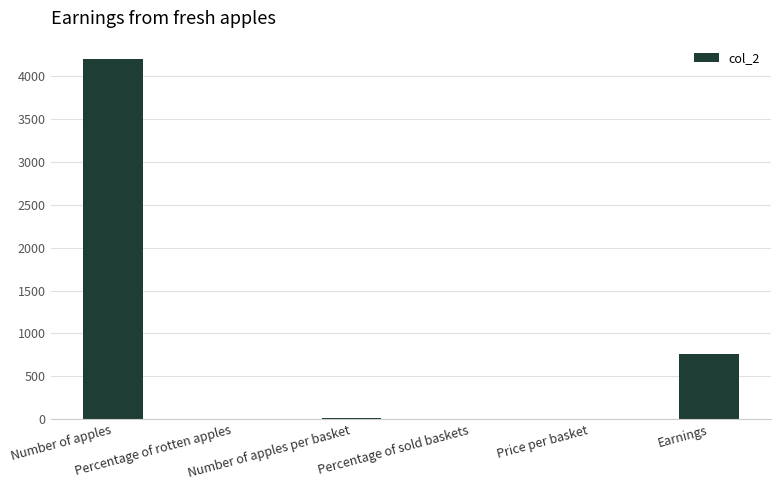

What is the sum of all values?

4981.7